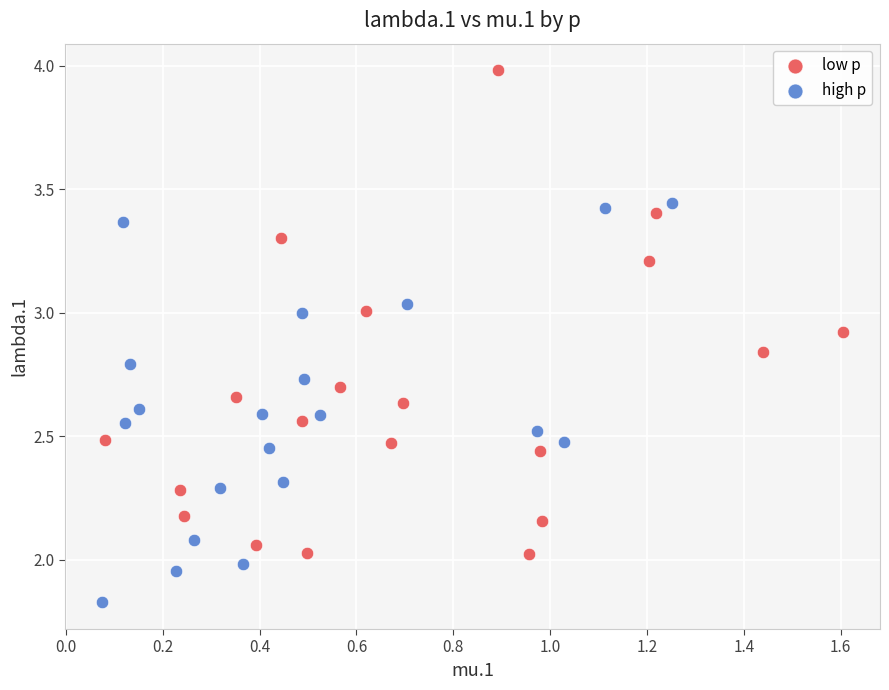

Which series contains the highest Y value?

low p